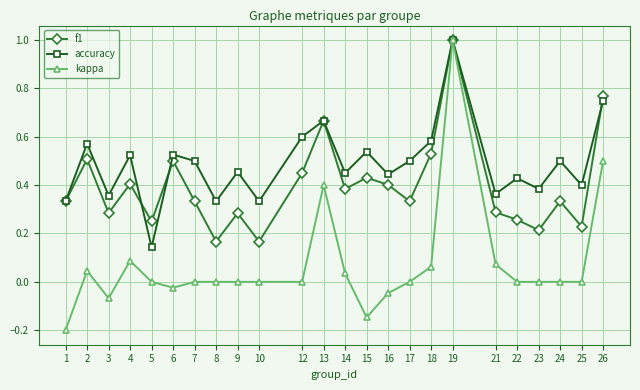

True or false: accuracy has more than 0 interior local peaks.

True